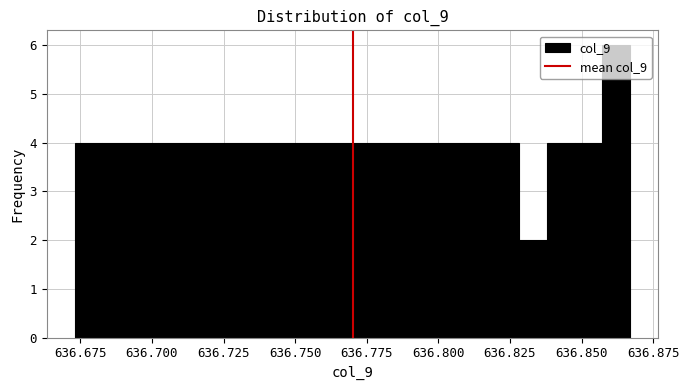

Read against the x-axis, roughly where is the centre of the tallest bar?

636.860